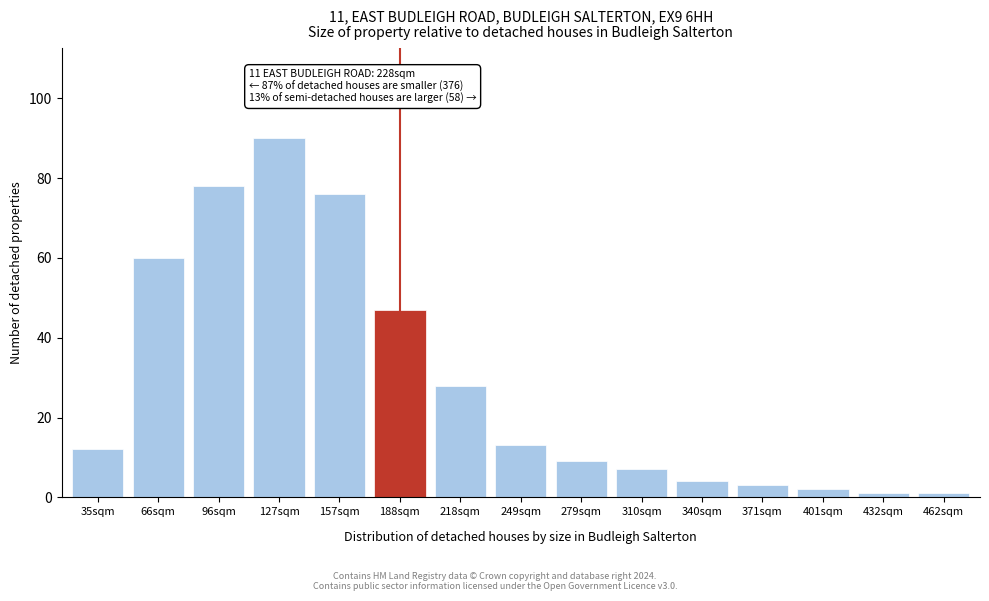

Reading left to right, what are all the values shown in this chart?

12	60	78	90	76	47	28	13	9	7	4	3	2	1	1